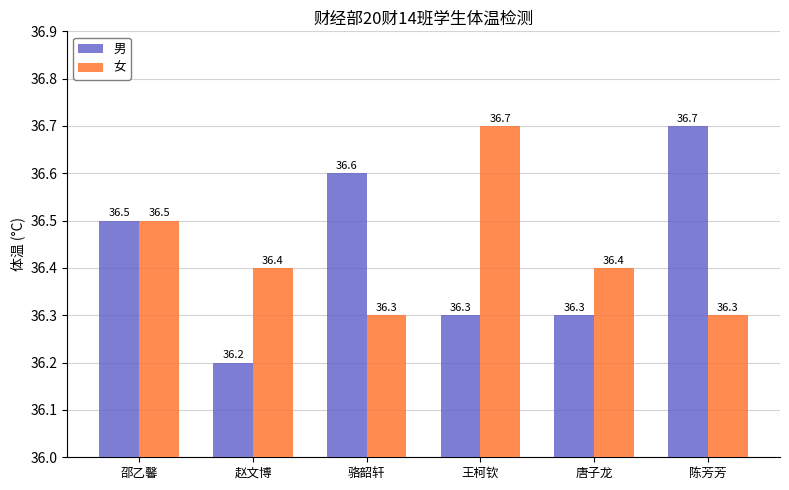

What is the difference between the maximum and minimum values in the 女 series?

0.4